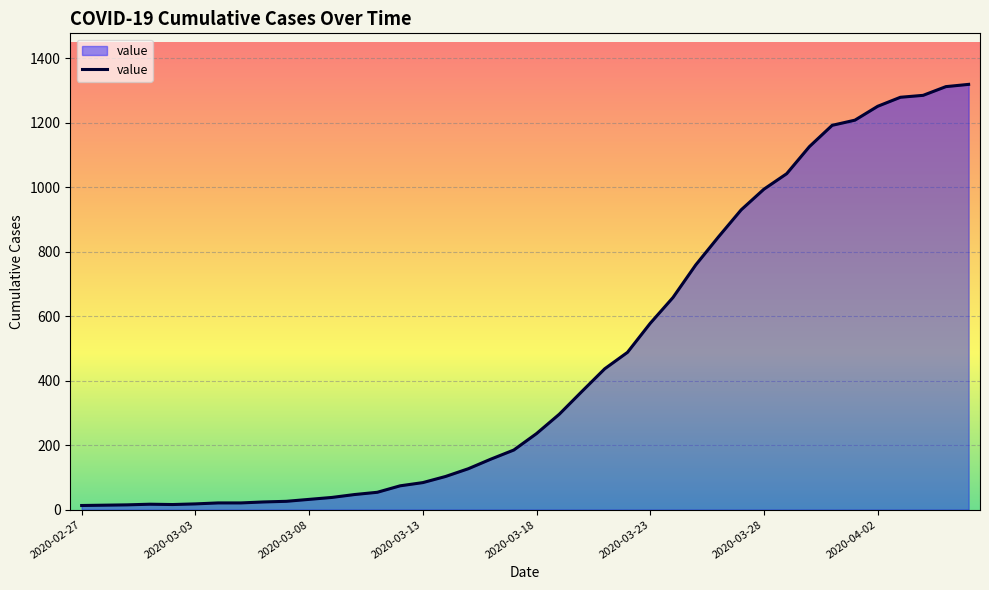

How many lines are shown in the chart?

1